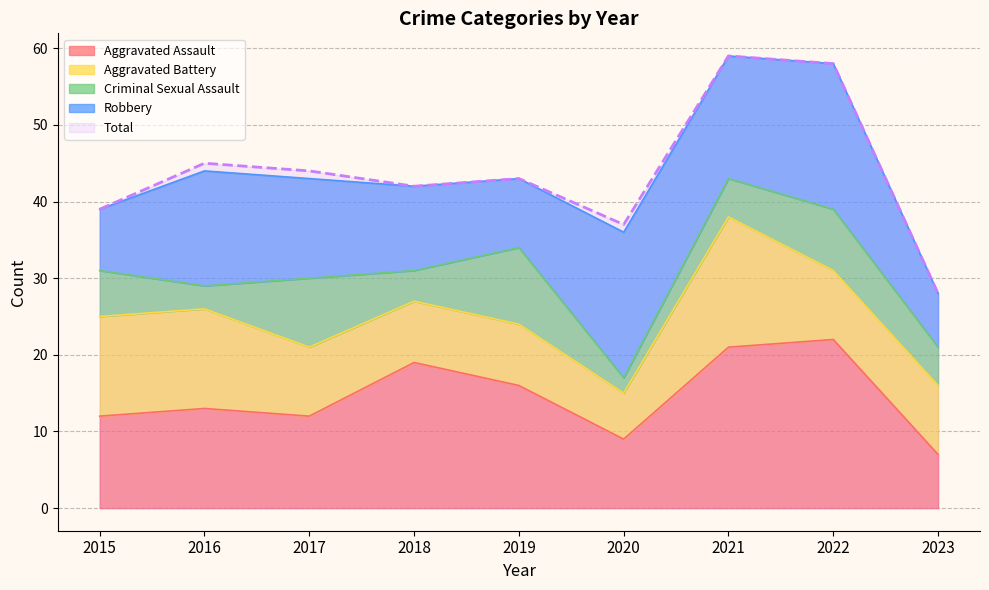

Which series changed the most between 2015 and 2019?

Aggravated Battery